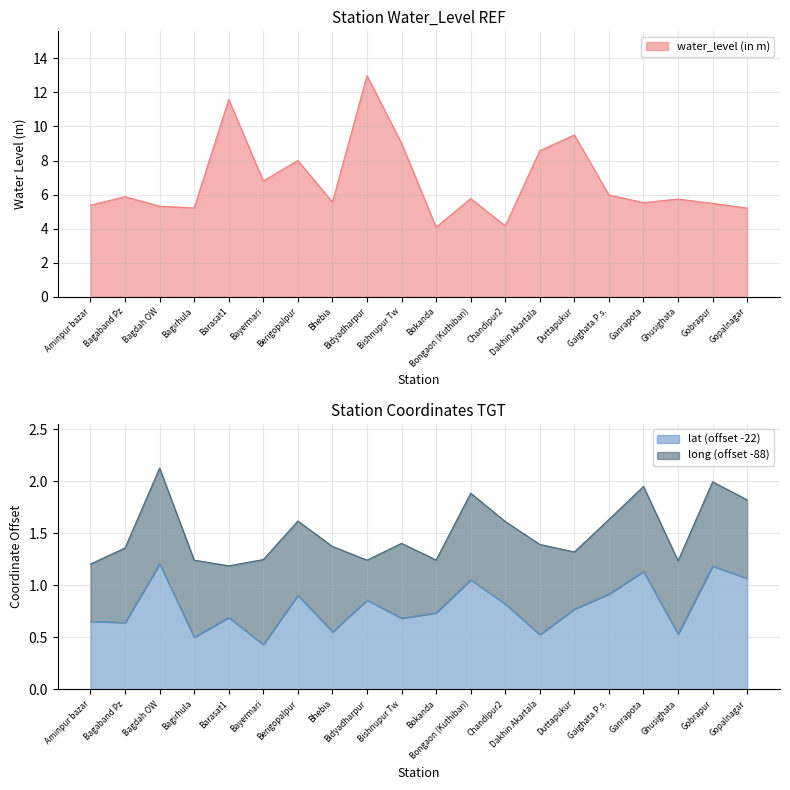

What is the label of the 4th point from the left?

Bagirhula